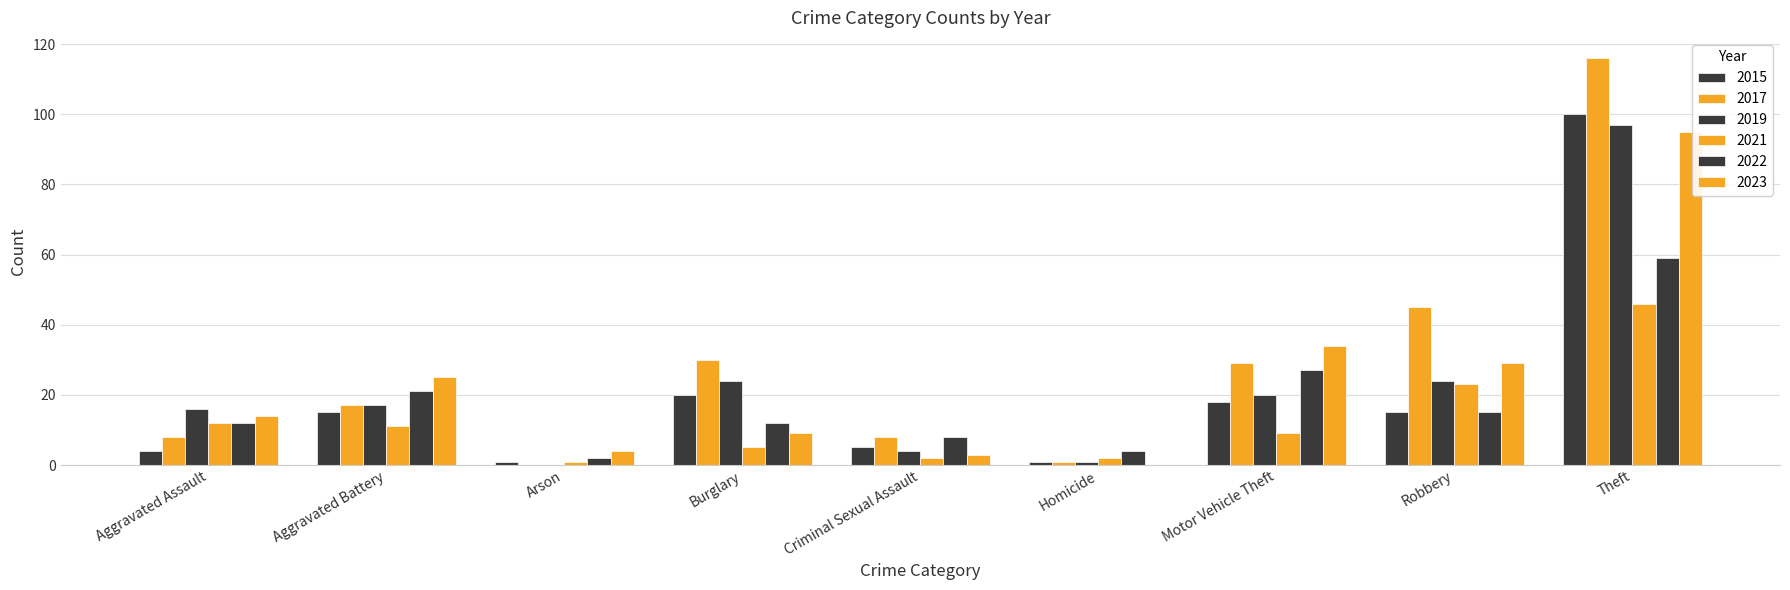

Are the bars horizontal?

No